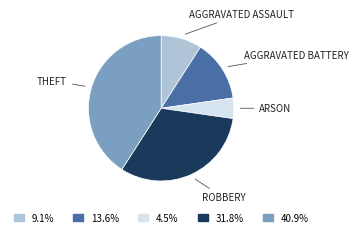

Does any single category account for the majority?

No